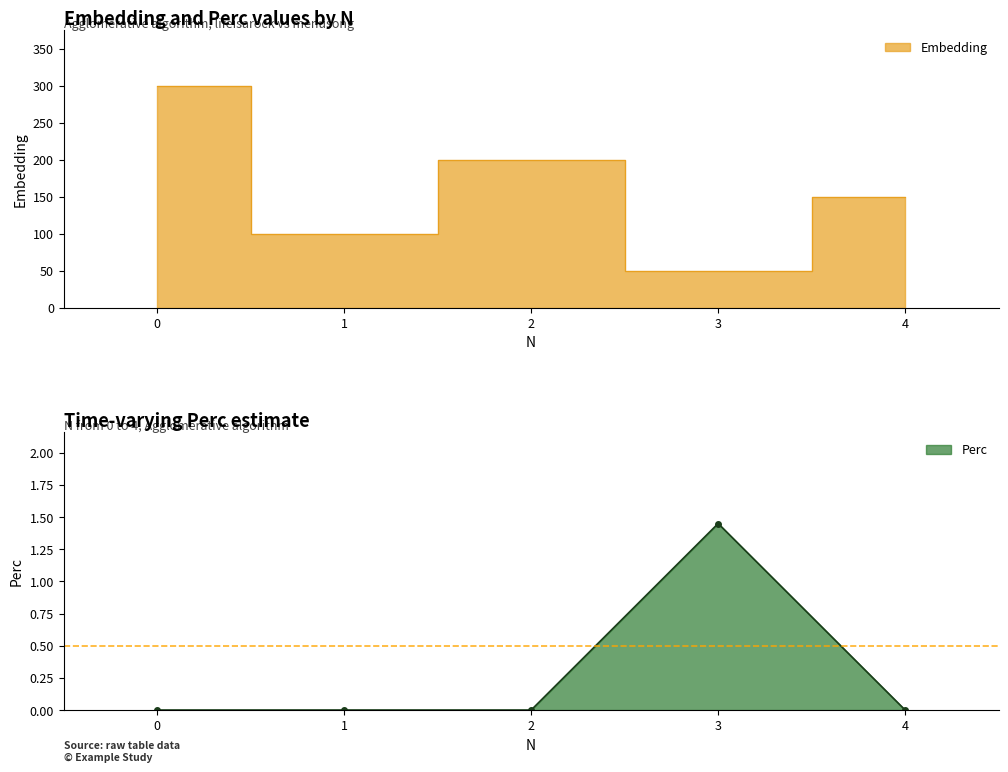

True or false: Embedding and Perc intersect in this chart.

False